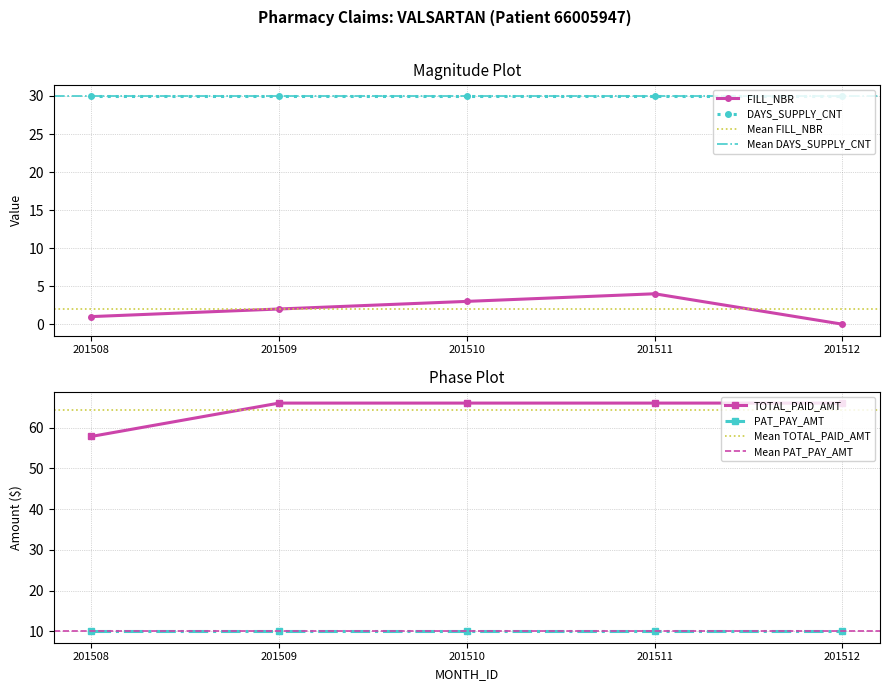

Does the chart have visible grid lines?

Yes